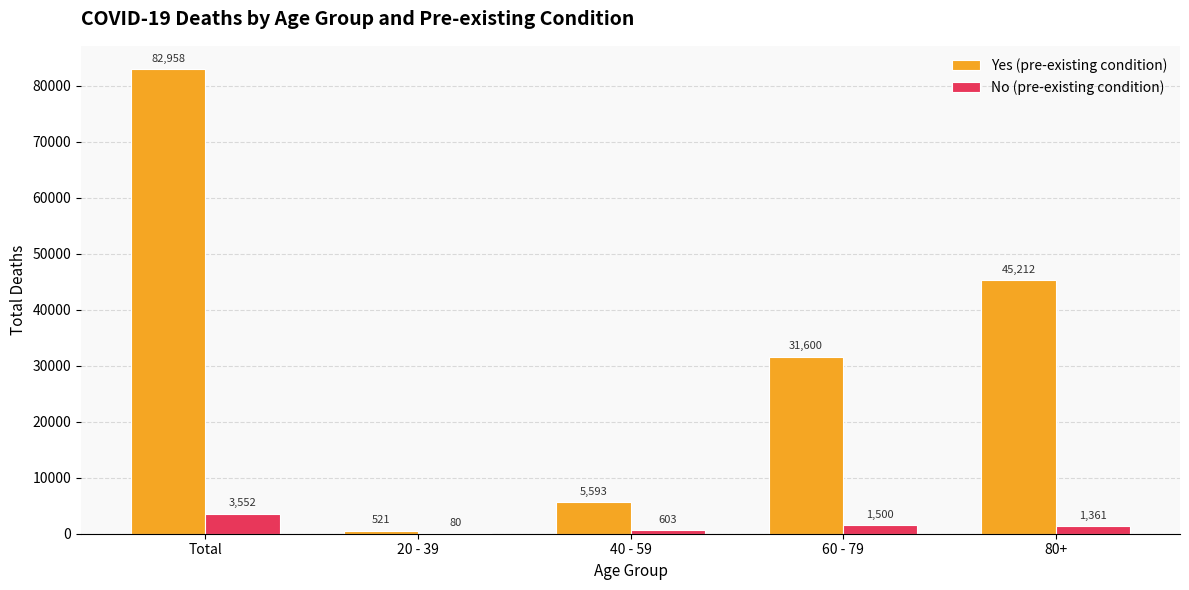

What is the sum of all No (pre-existing condition) values?

7096